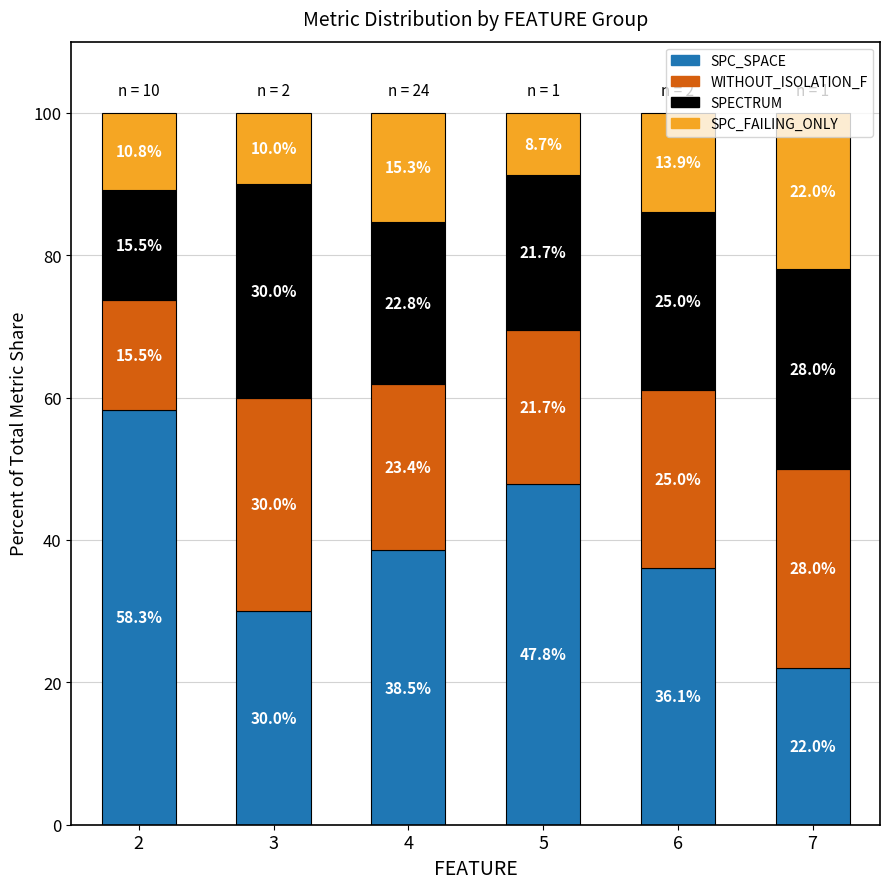

What is the lowest value of the SPC_SPACE series?

22.0